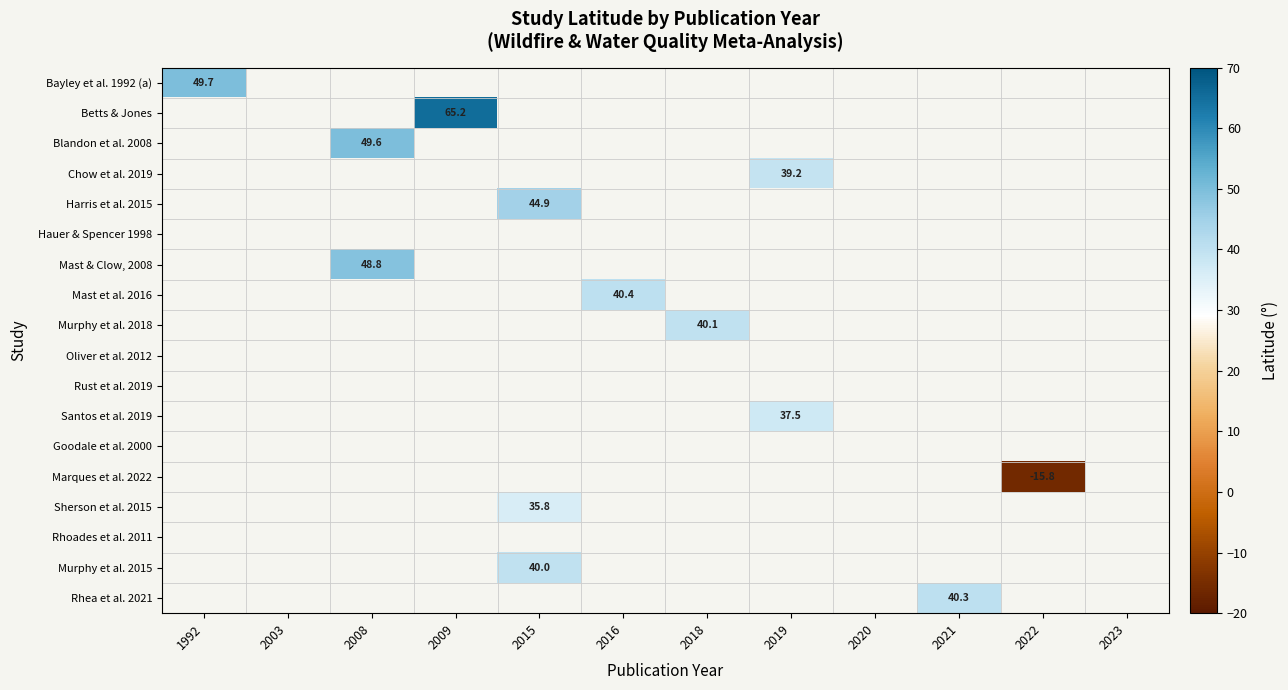

How many positive values does the Rhea et al. 2021 series have?

1